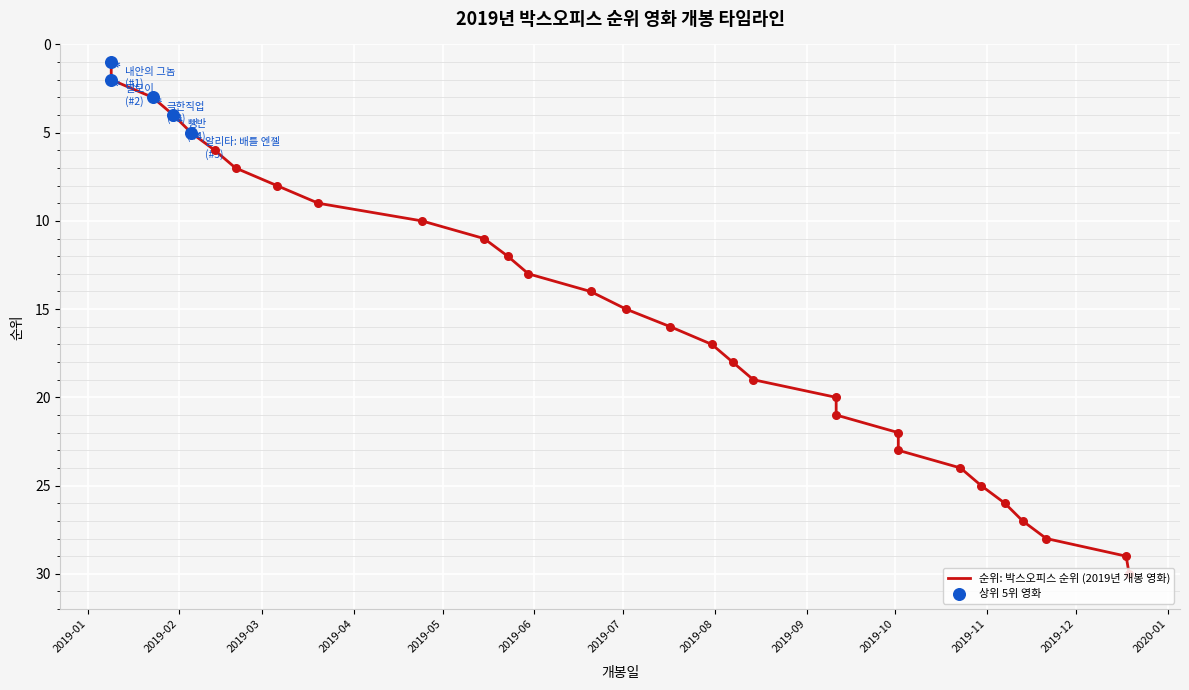

What is the change in value from 2019-05-23 to 2019-11-13?

+15